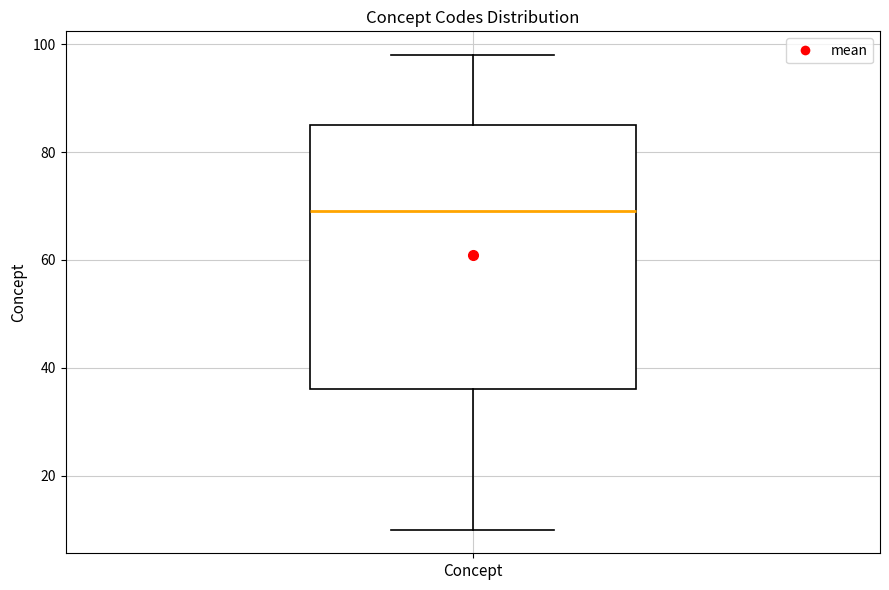

Where is the lower edge of the box for Concept on the y-axis? The values are not printed on the chart, so give them approximately, as read against the axis.

36